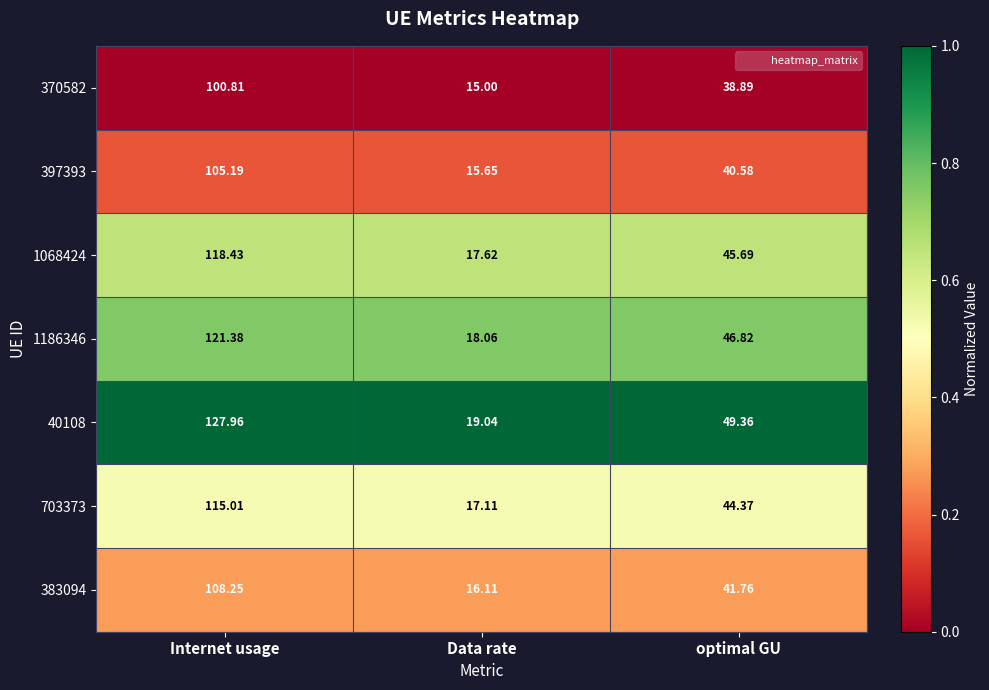

At which label is 40108 closest to 73?

optimal GU